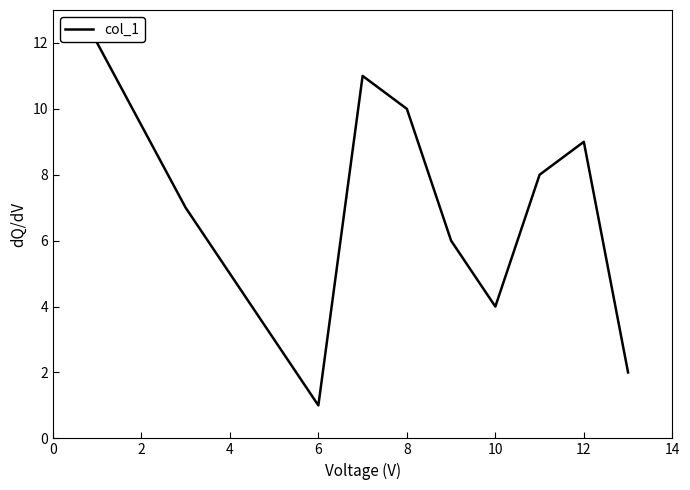

What is the difference between the maximum and minimum values?

11